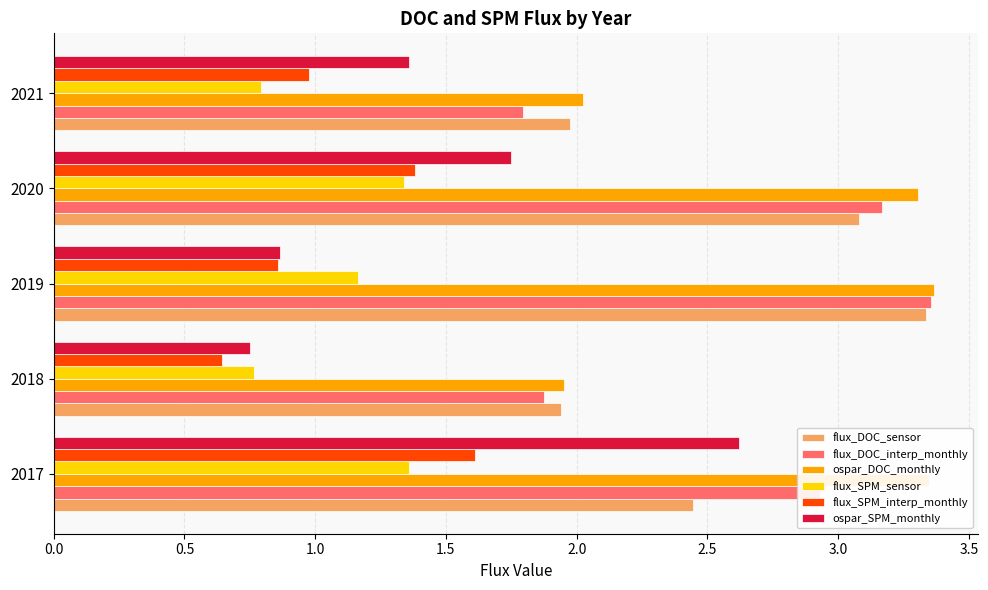

What is the sum of all ospar_DOC_monthly values?

14.0